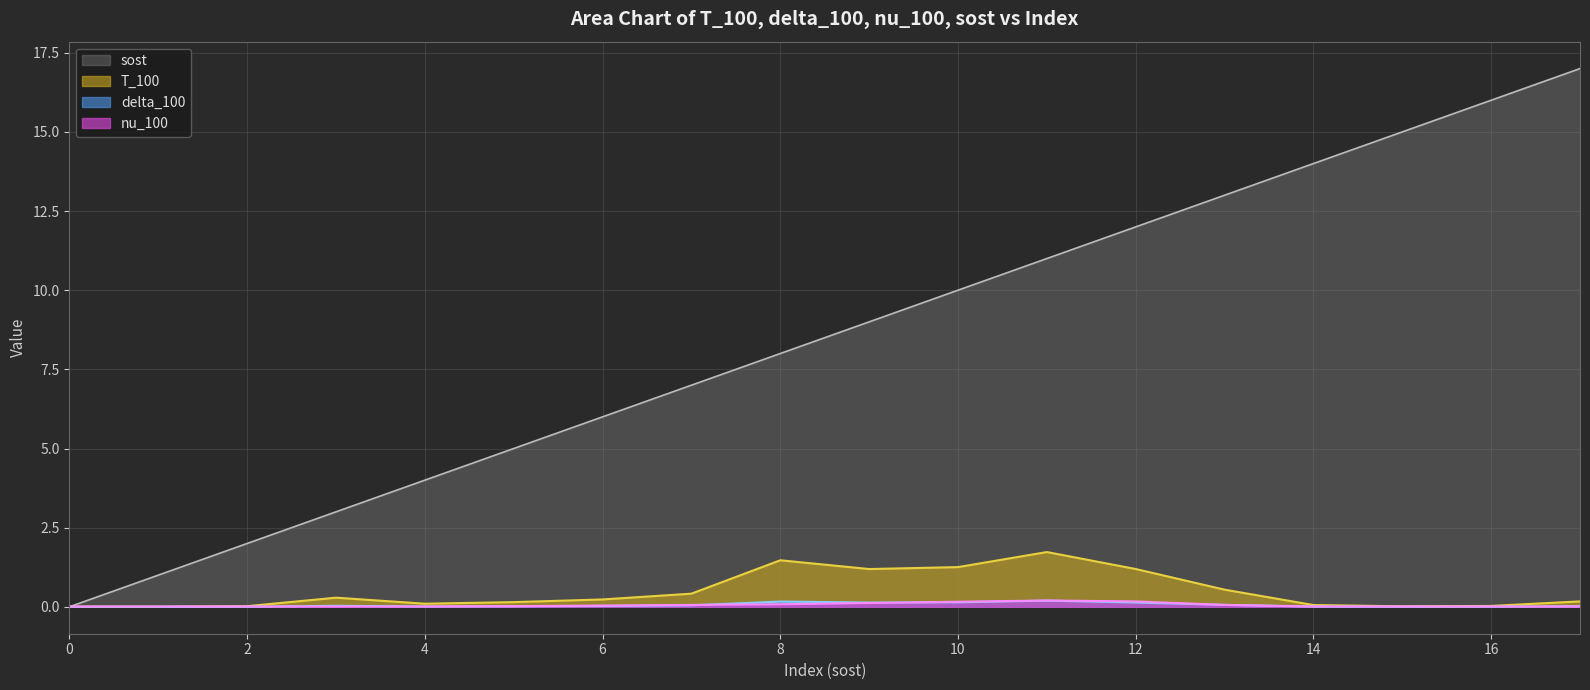

Which category has the highest value across all series?

17